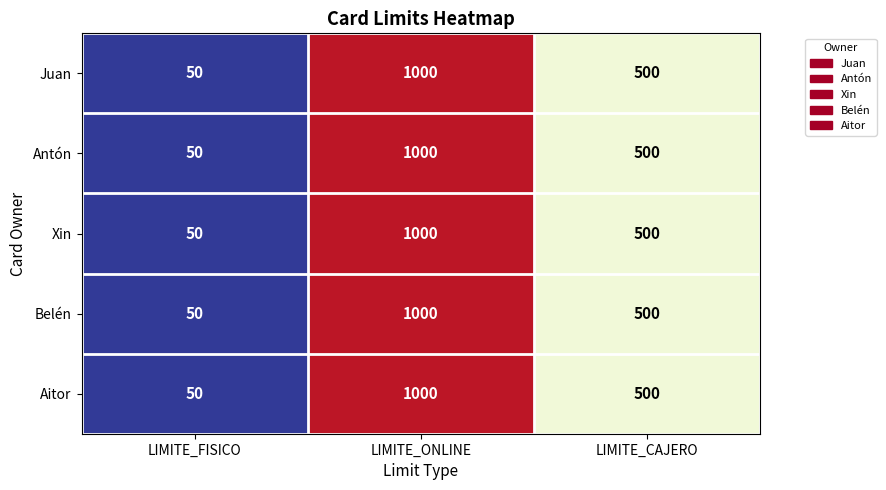

List the labels in order of Xin value, largest first.

LIMITE_ONLINE, LIMITE_CAJERO, LIMITE_FISICO